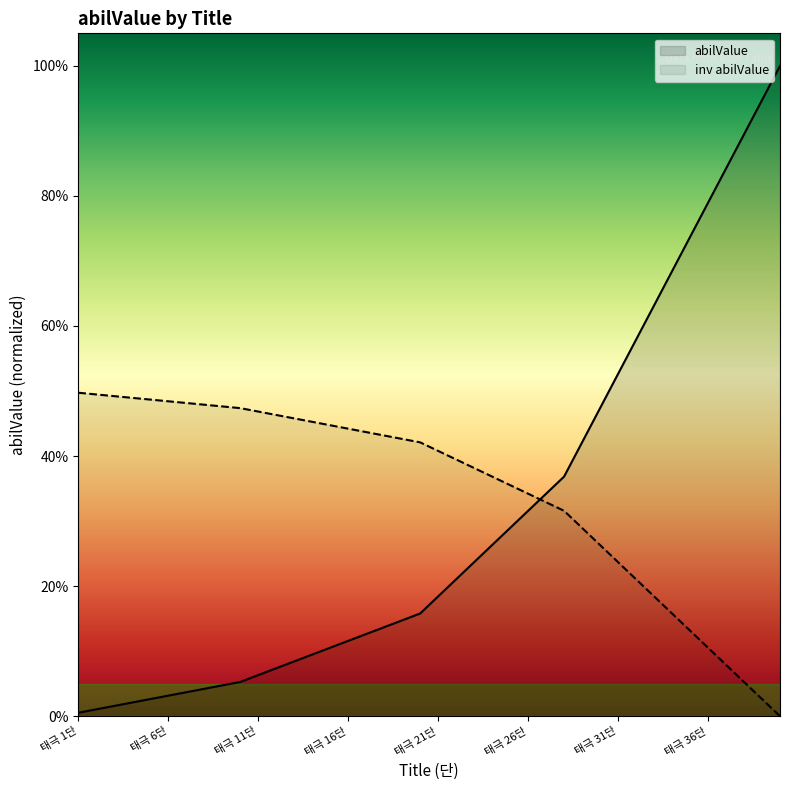

True or false: abilValue and inv abilValue cross at least once.

True